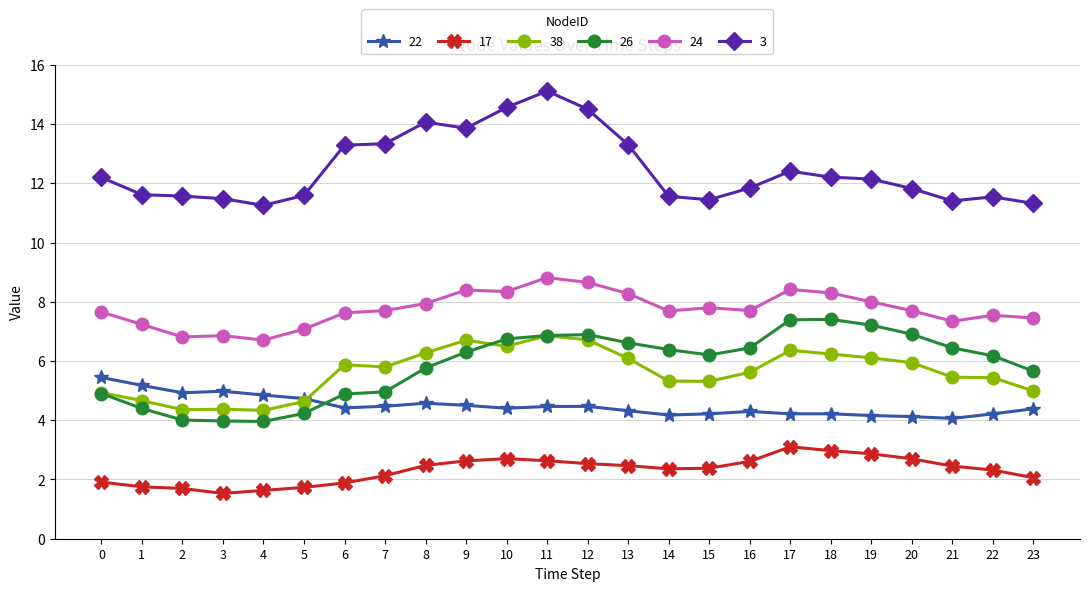

At how many categories does at least one series exceed 9?

24